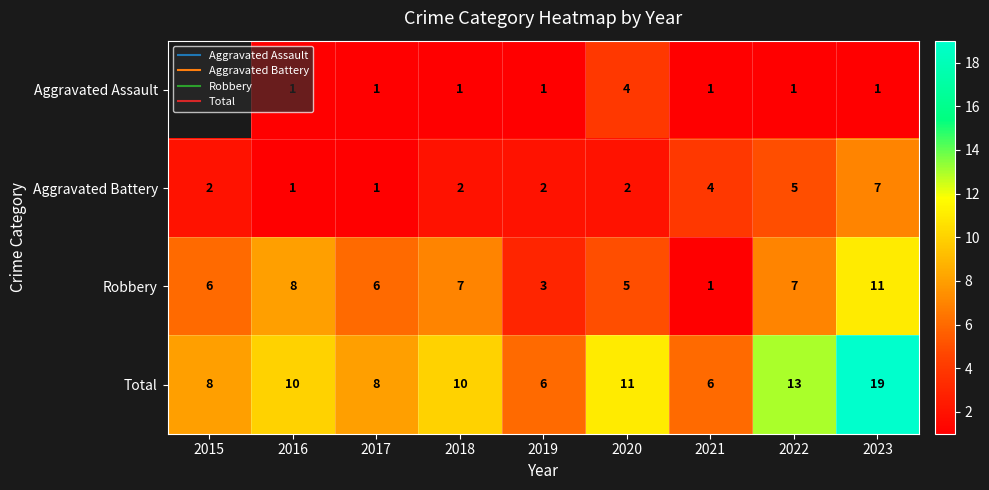

What is the sum of all Total values?

91.0